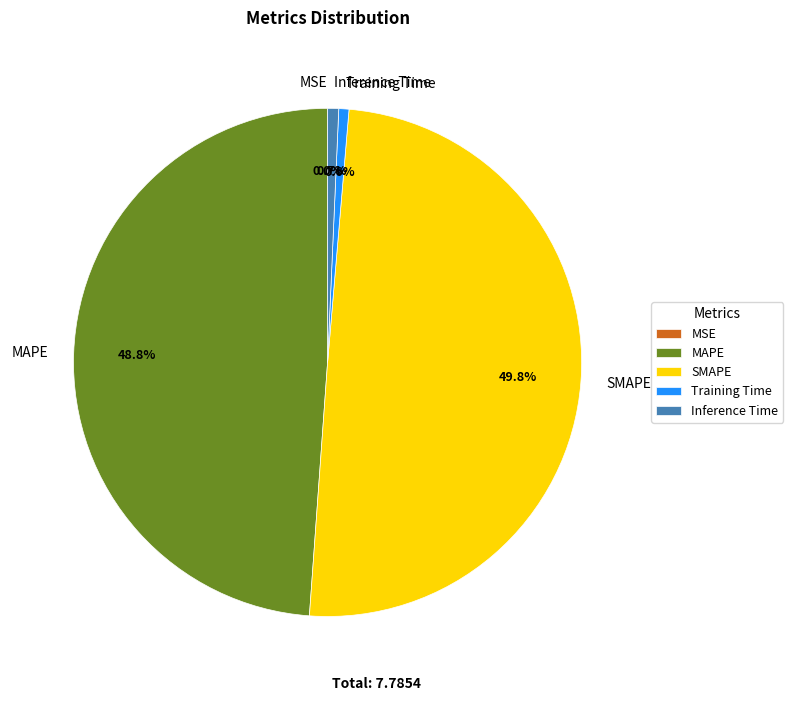

Which slice is the largest?

SMAPE